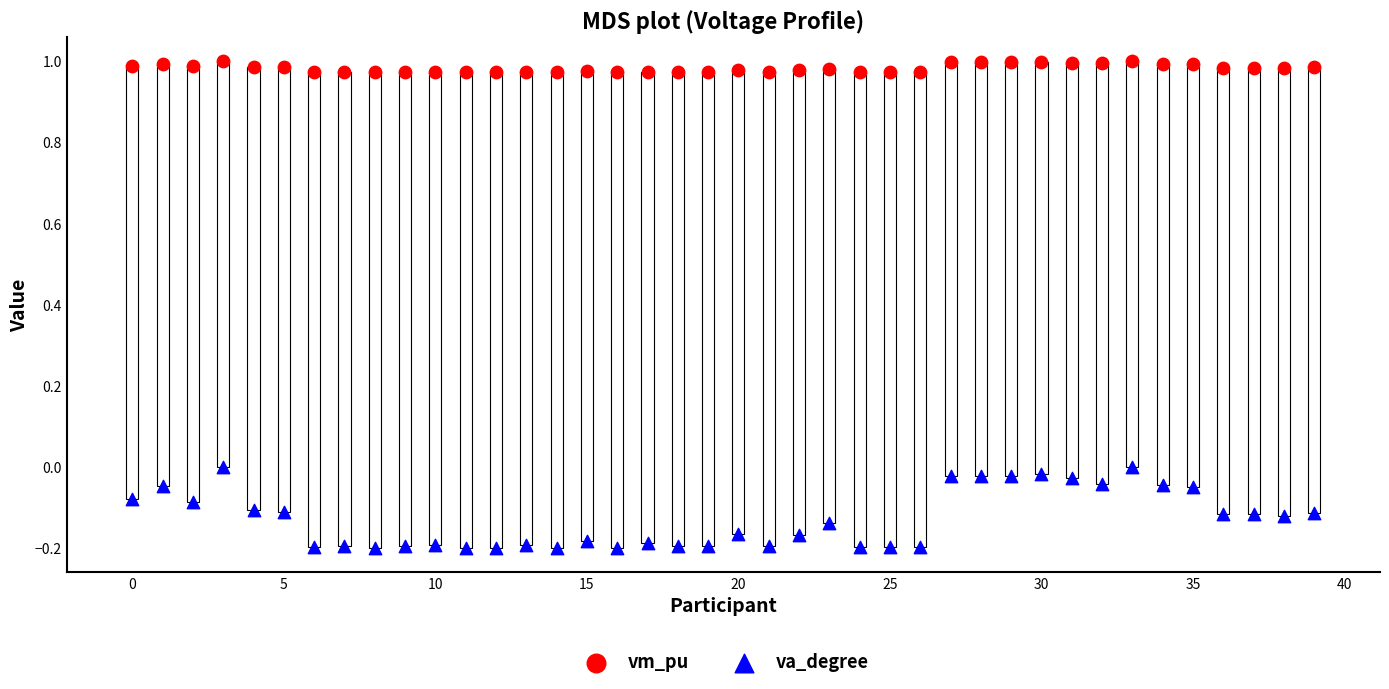

Across all data points, what is the range of Y values (max minus min)?

1.2